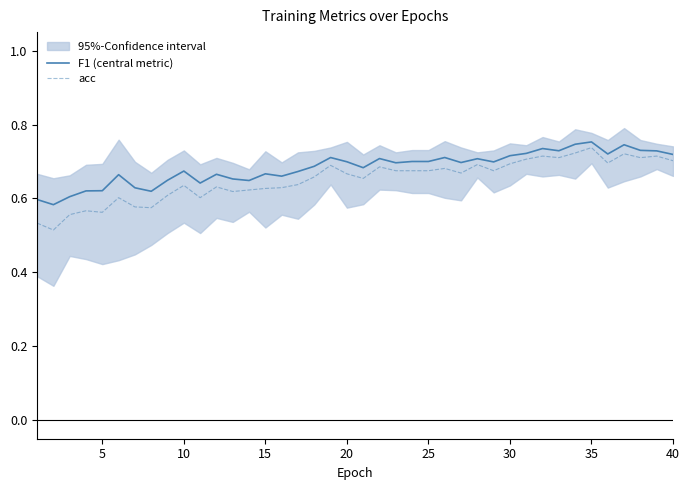

True or false: F1 (central metric) and acc cross at least once.

False